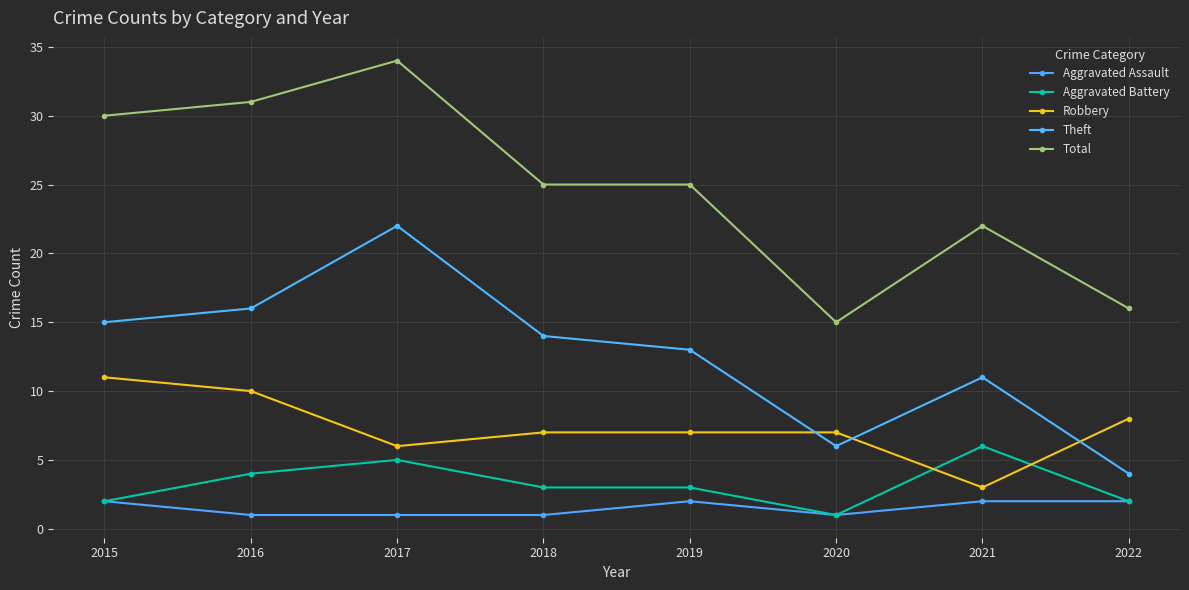

At which category does Aggravated Battery reach its first local peak?

2017